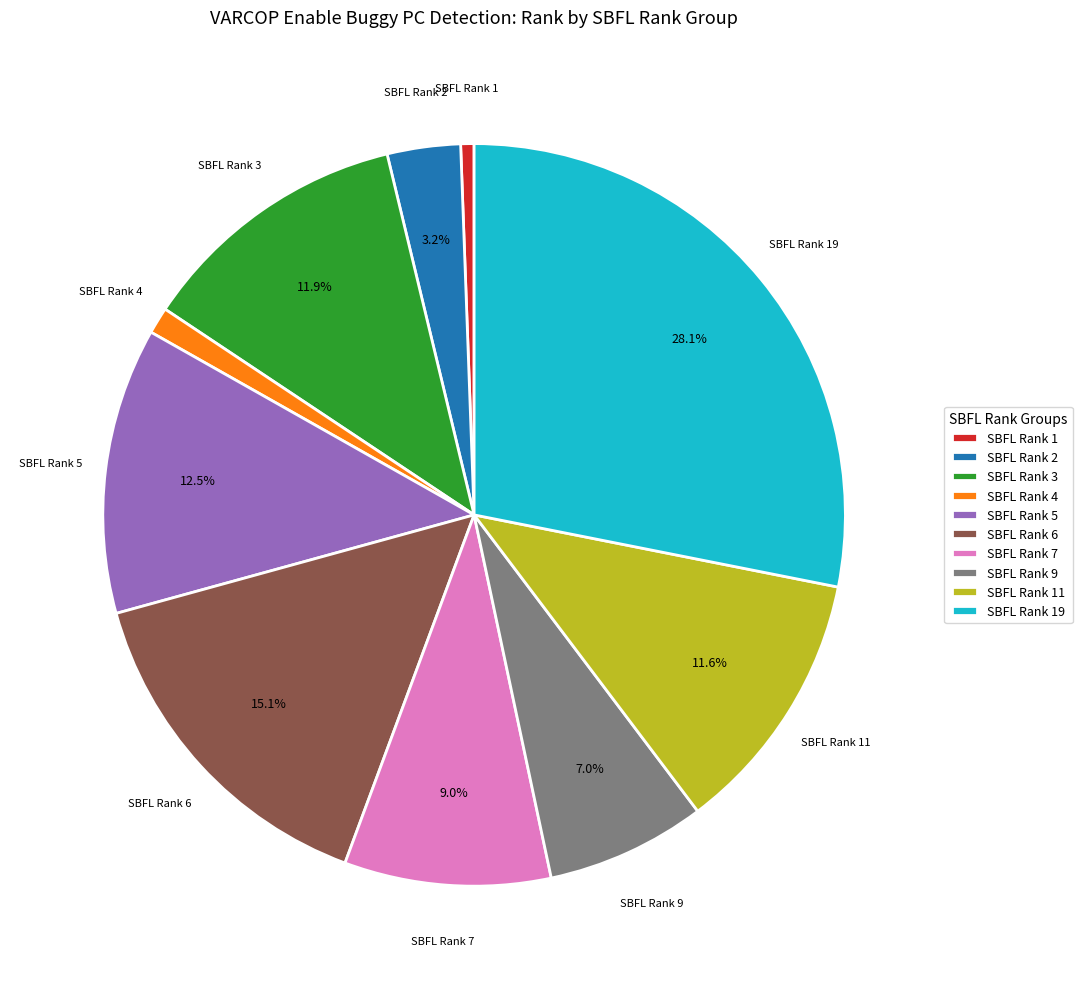

Does any single category account for the majority?

No